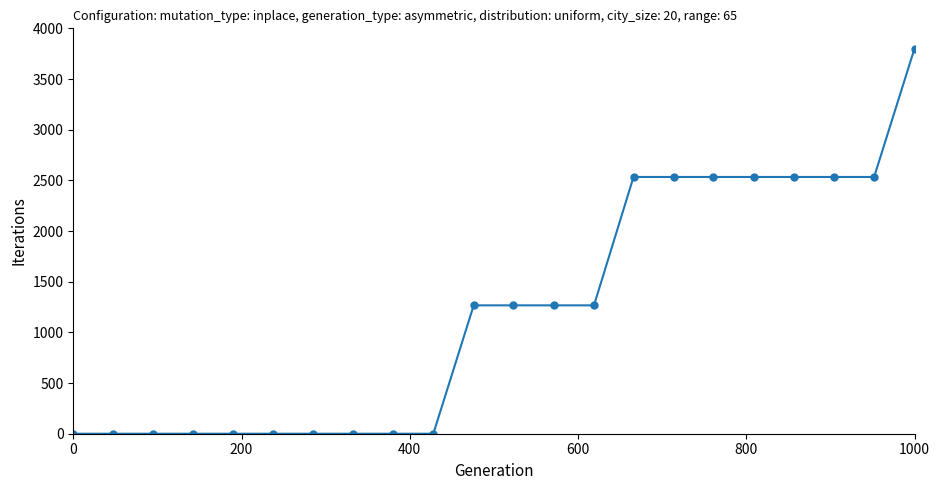

What is the sum of all values?

26600.0